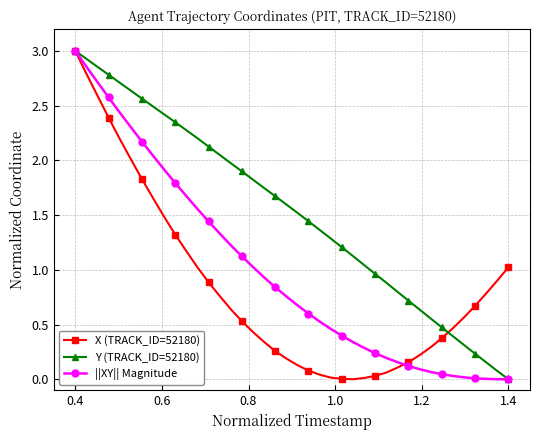

Rank the series by their average value, from highest to lowest.

Y (TRACK_ID=52180), ||XY|| Magnitude, X (TRACK_ID=52180)